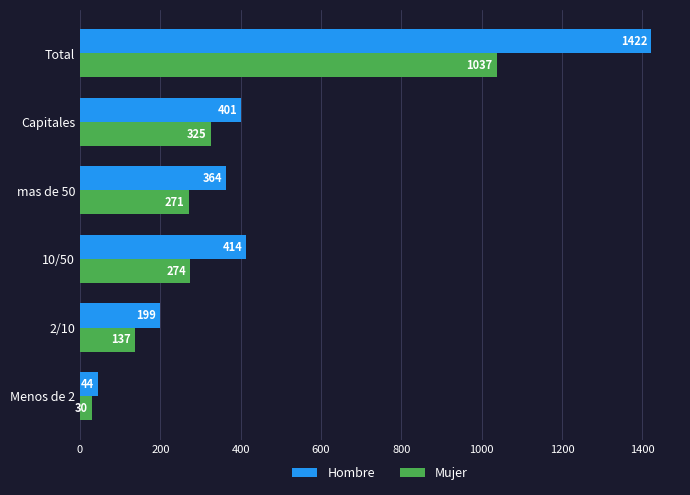

At which label is Hombre closest to 733?

10/50